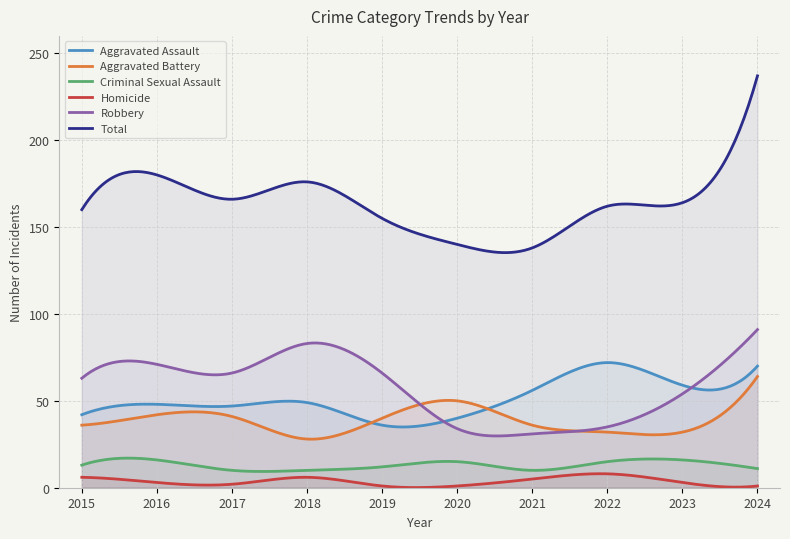

What is the difference between the highest and lowest values at 2022?

154